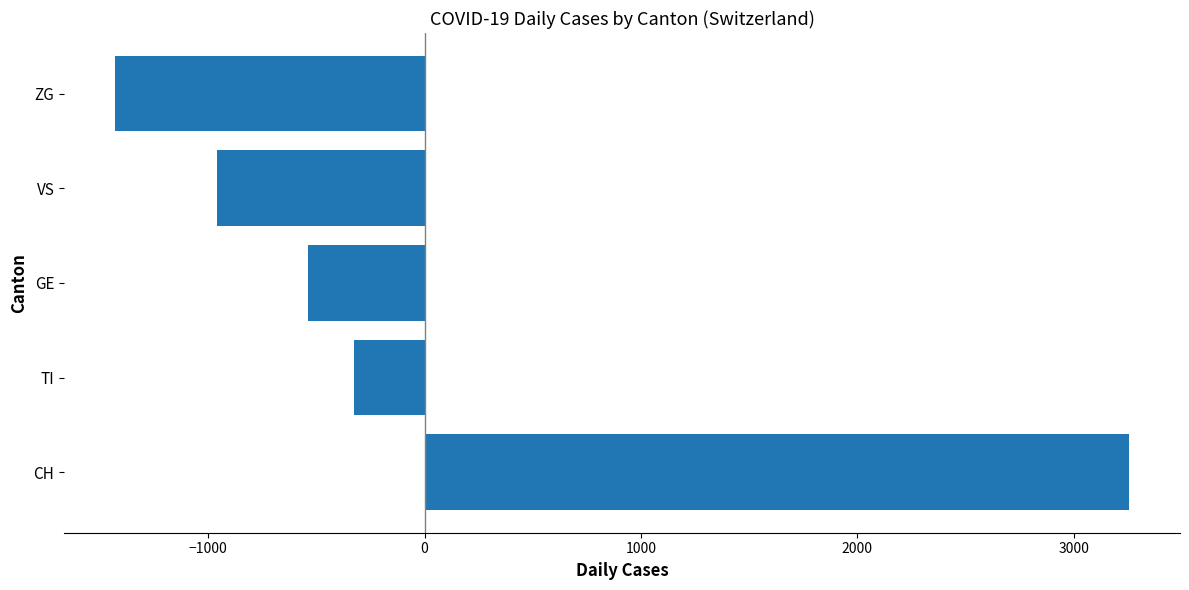

What is the difference between the second highest and second lowest values?

633.0